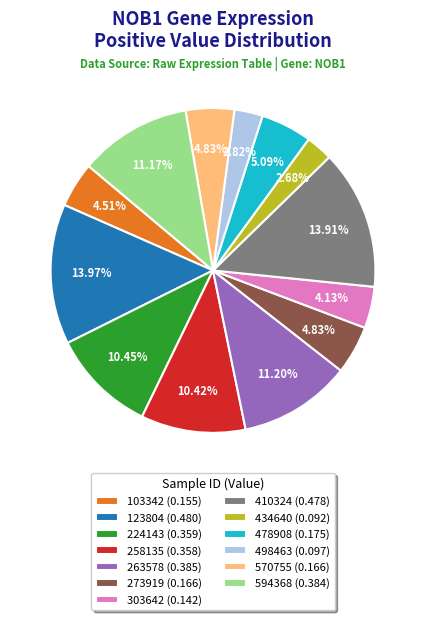

Is it true that 410324 is 4% of the pie?

False